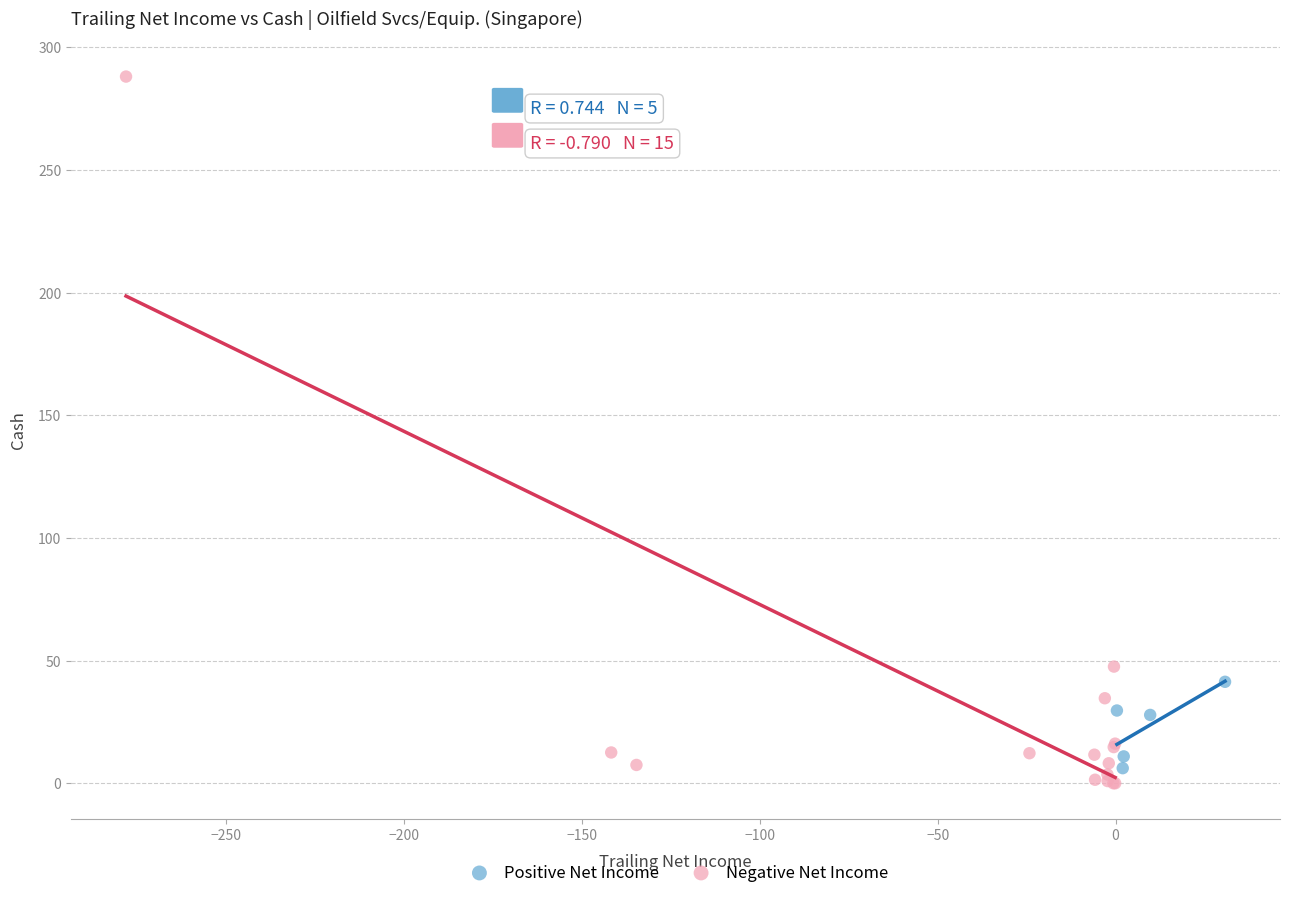

Which series reaches the maximum Y coordinate?

Negative Net Income